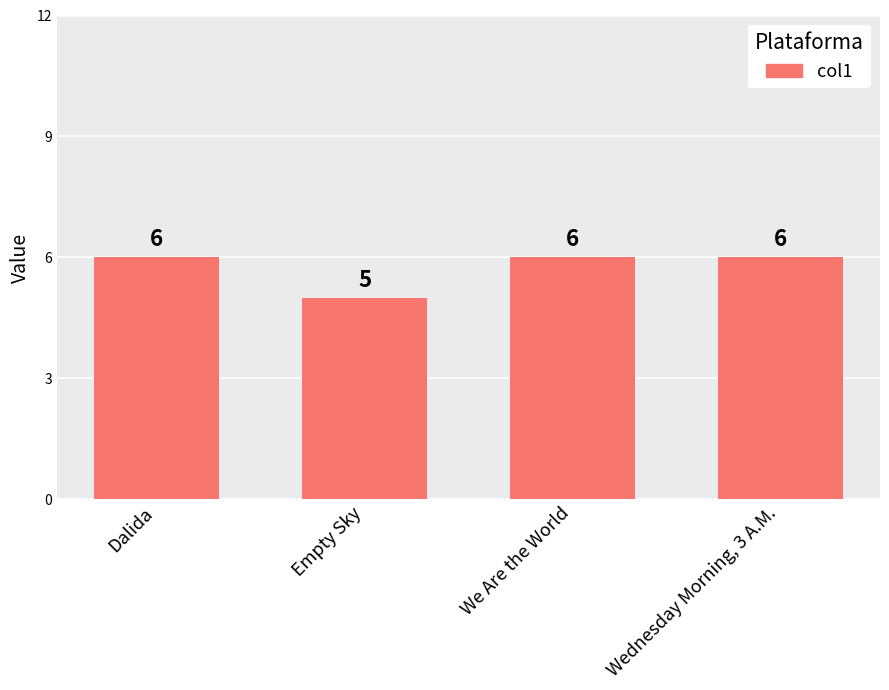

What is the maximum value shown in the chart?

6